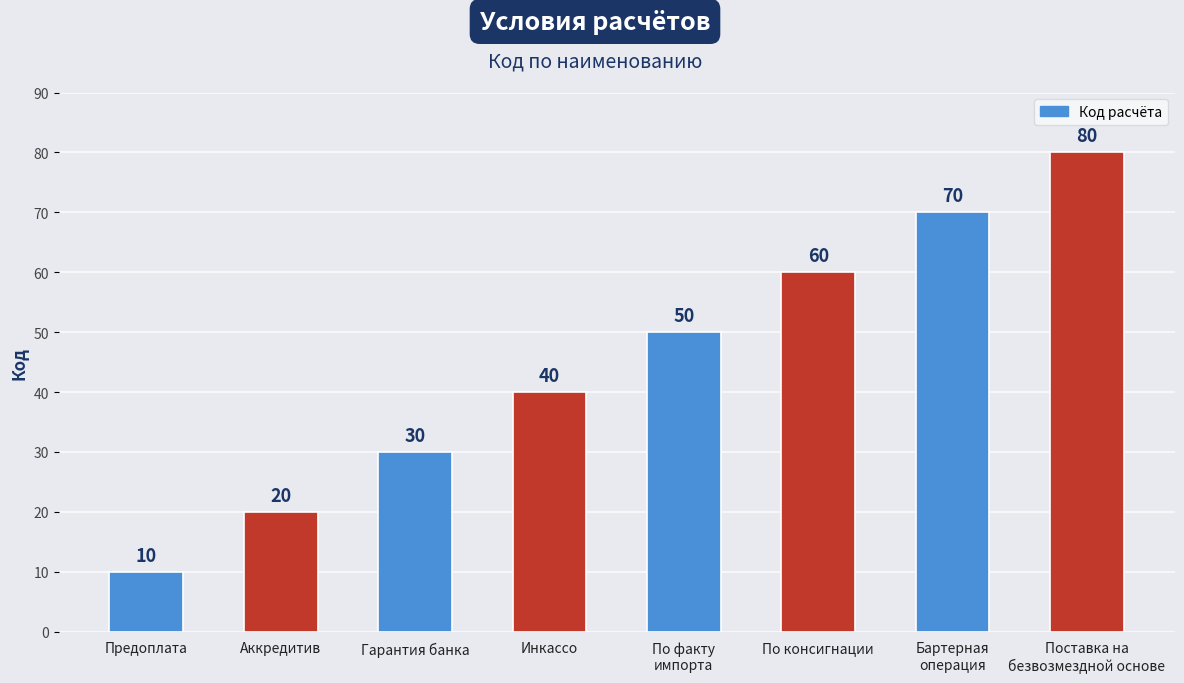

True or false: the data shows 20 at Аккредитив.

True